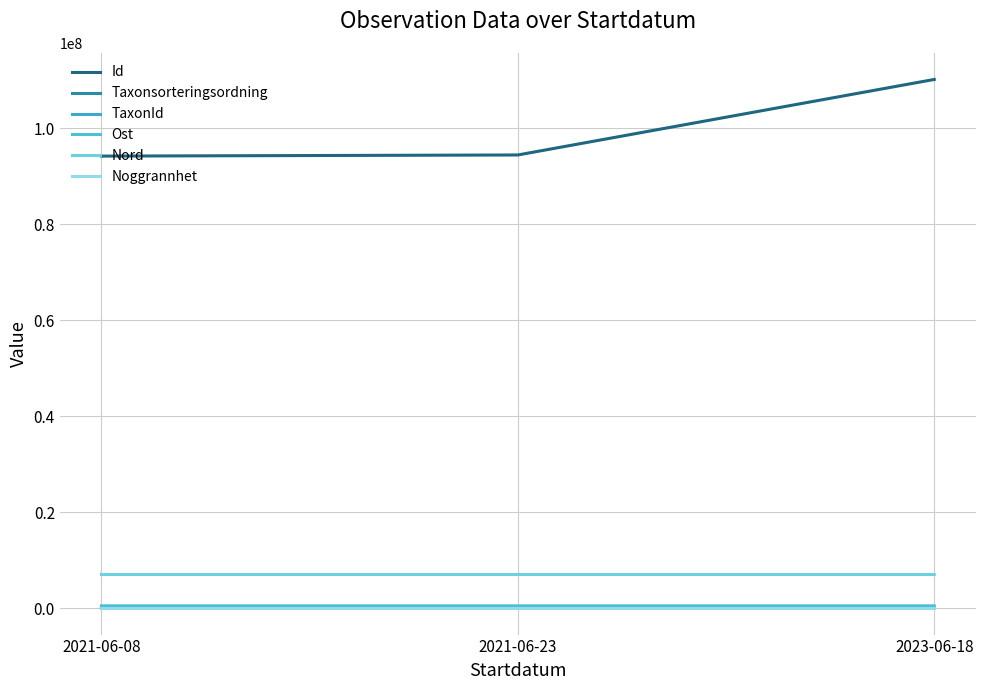

What is the value of the TaxonId point at the 3rd from the left?

100453.0